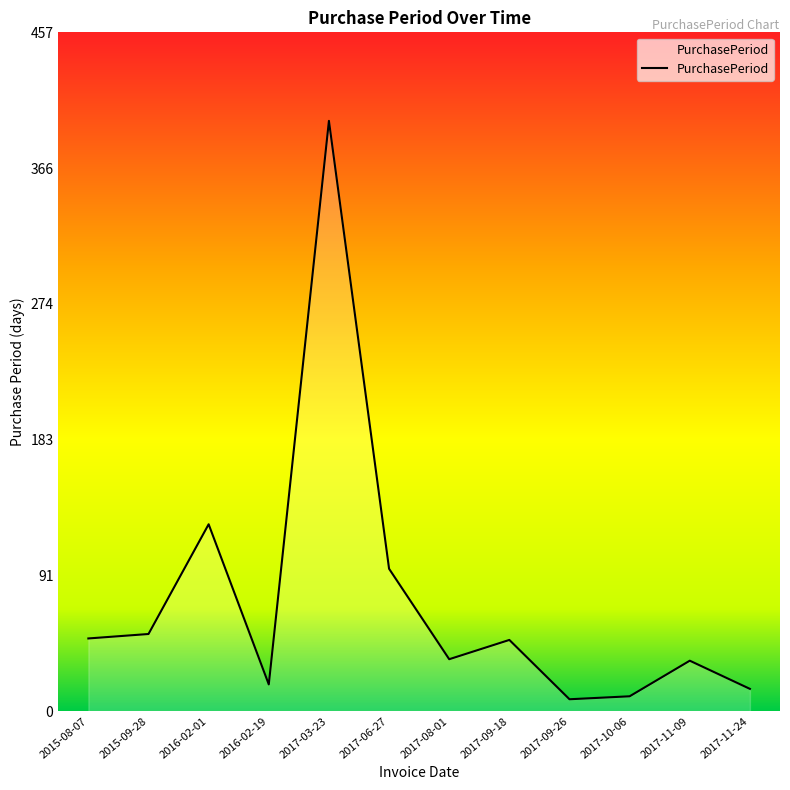

What is the greatest value displayed?

398